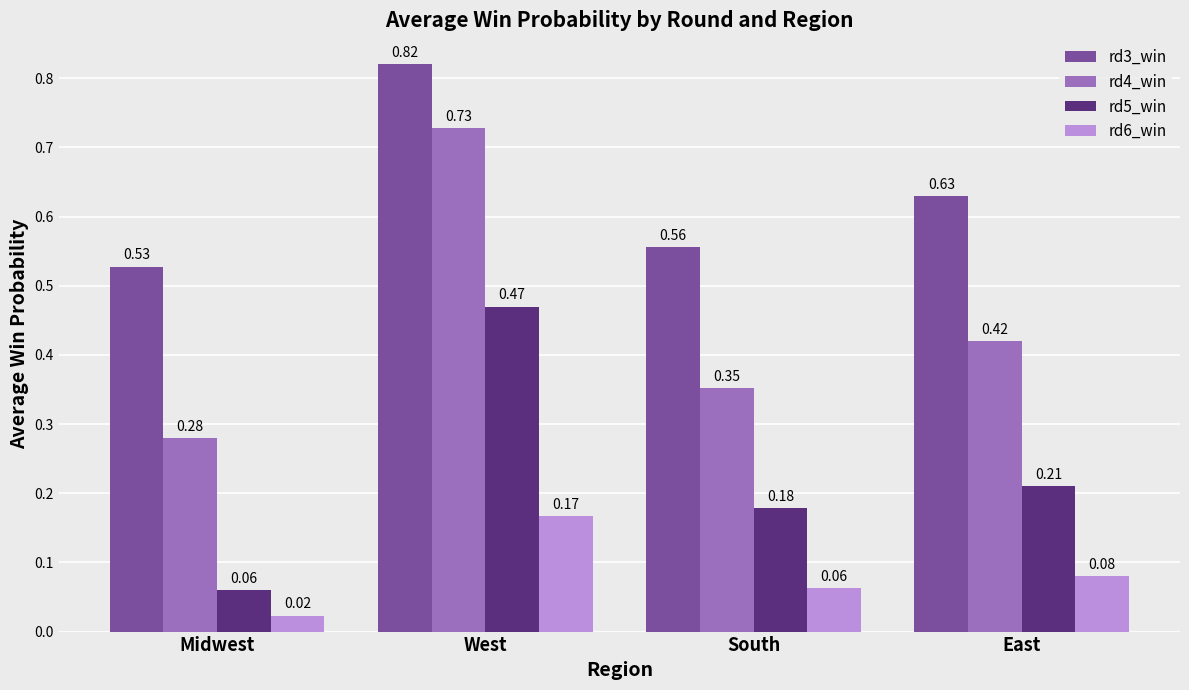

Is the value of rd4_win at West greater than the value of rd5_win at South?

Yes